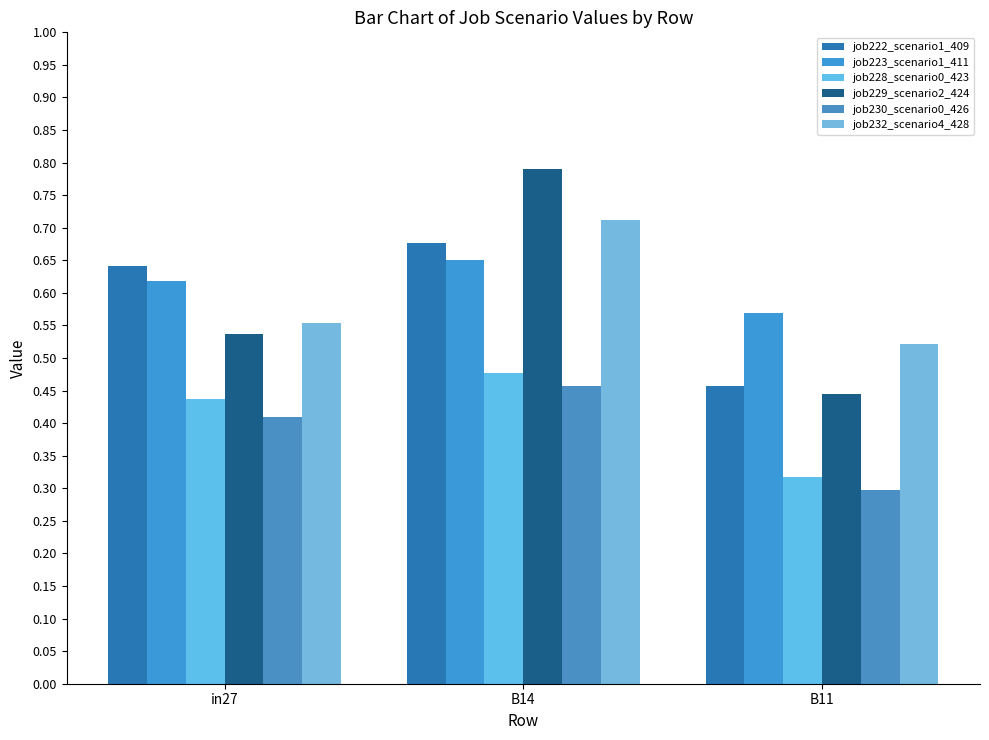

What is the difference between the maximum and minimum values in the job229_scenario2_424 series?

0.3